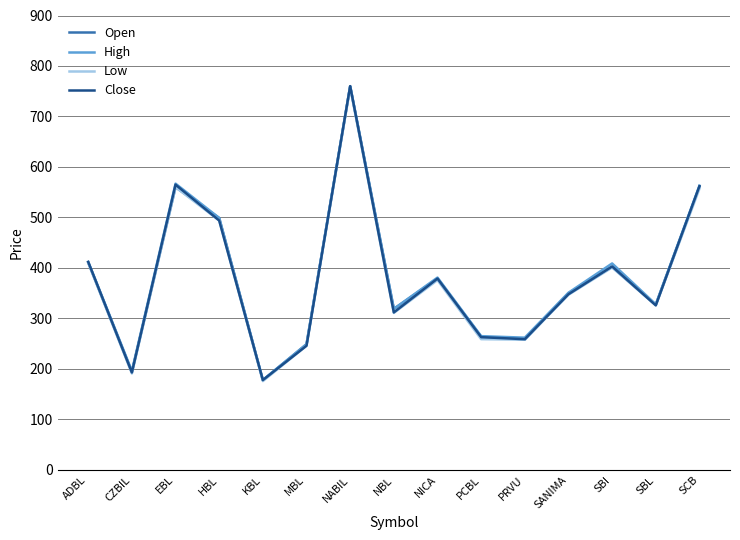

What is the smallest value displayed?

176